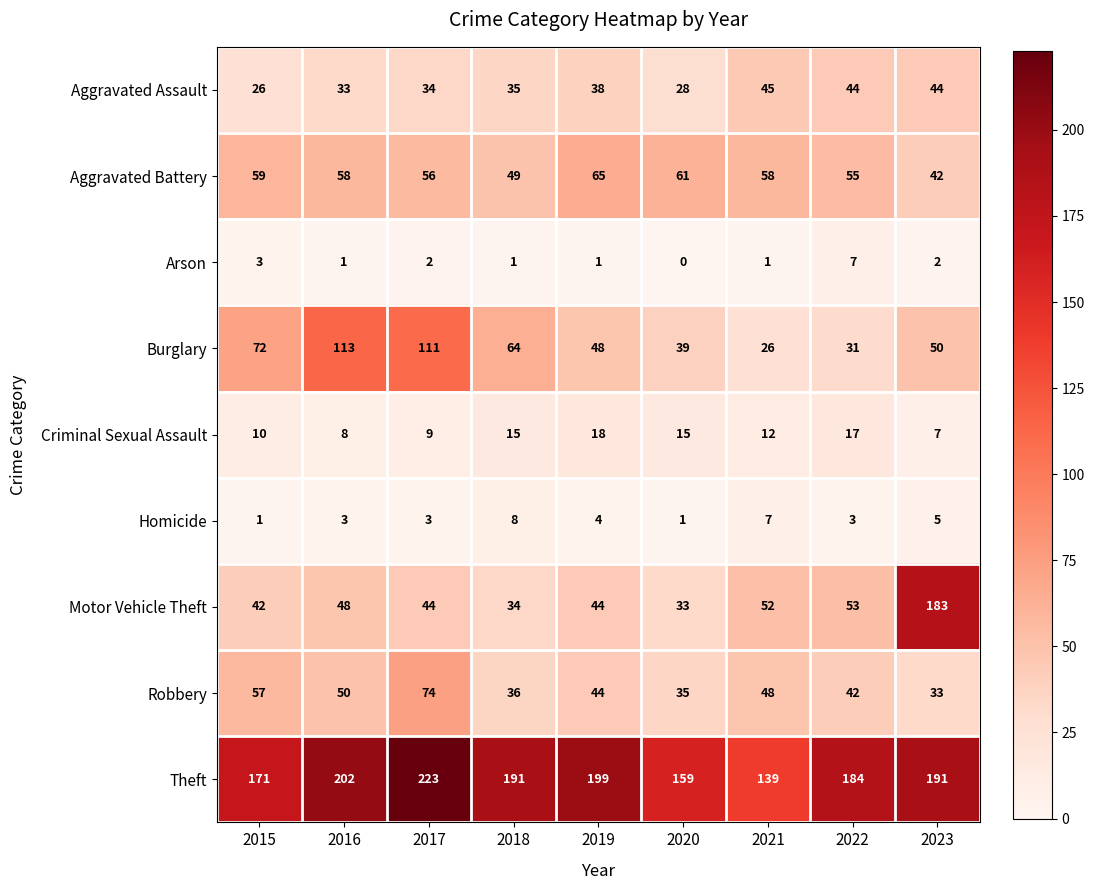

What is the average value of the Criminal Sexual Assault series?

12